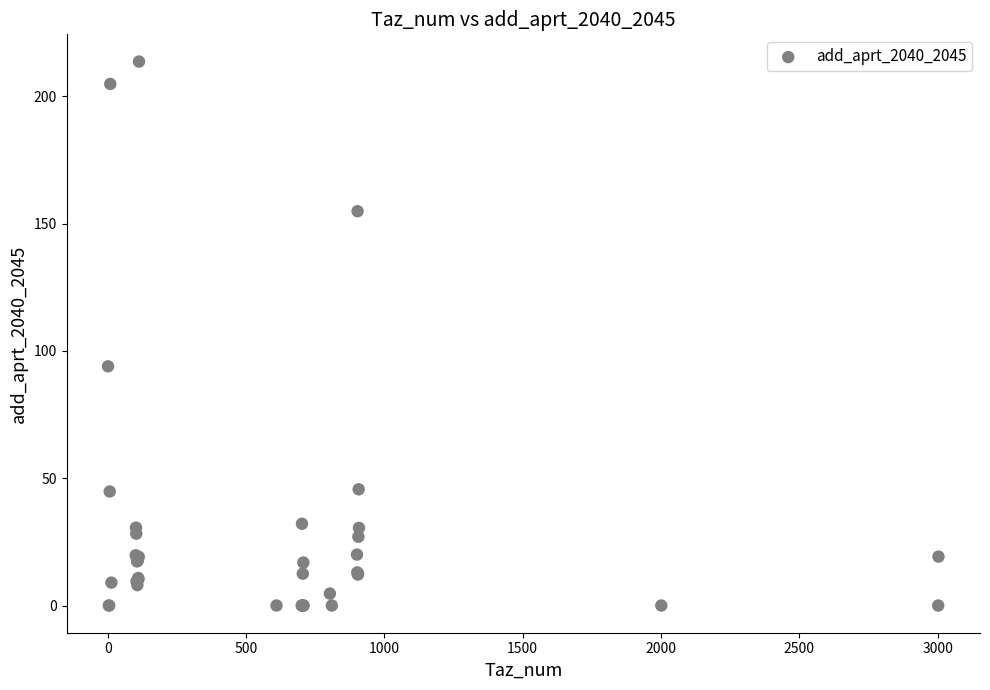

What Y value in the scatter plot is closest to 106?

93.9